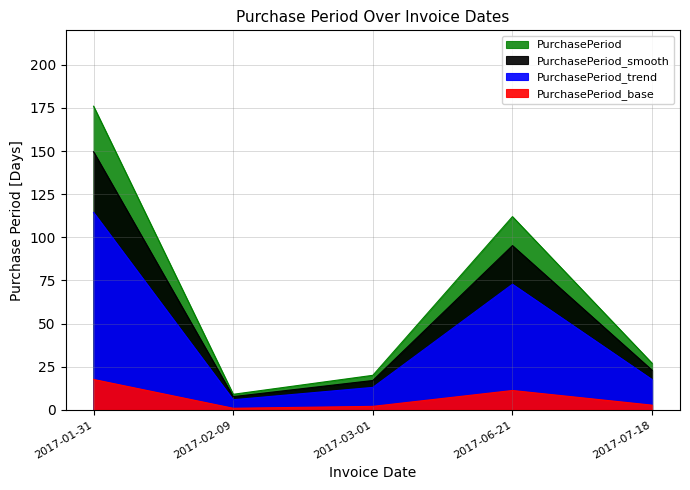

How many series are shown in this chart?

1